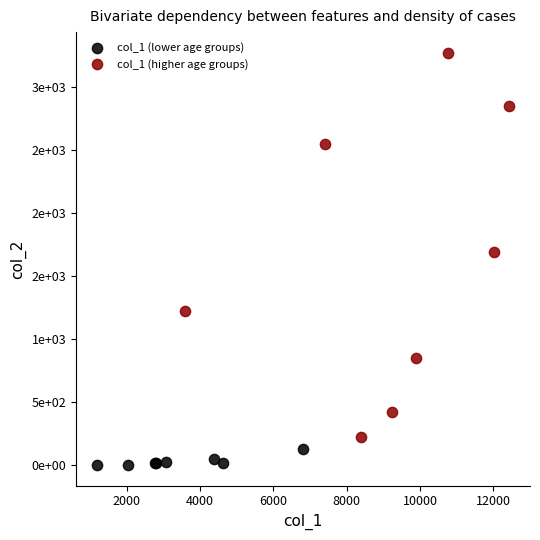

Which series reaches the minimum Y coordinate?

col_1 (lower age groups)